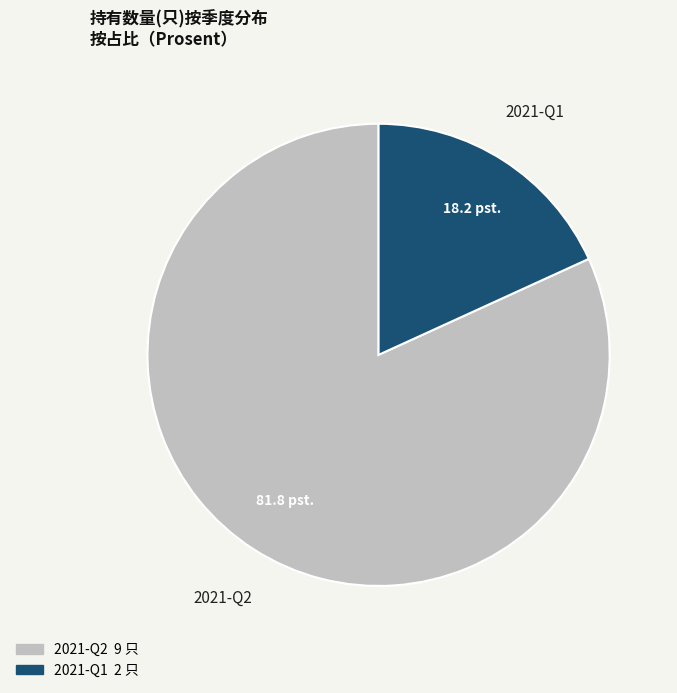

Does 2021-Q2 represent more than half of the total?

Yes